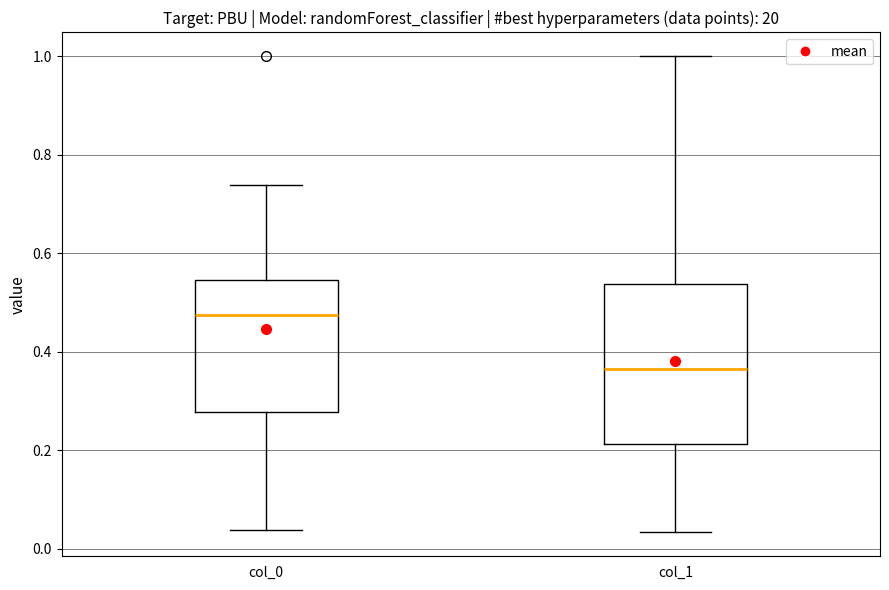

Which box has the lowest median line?

col_1